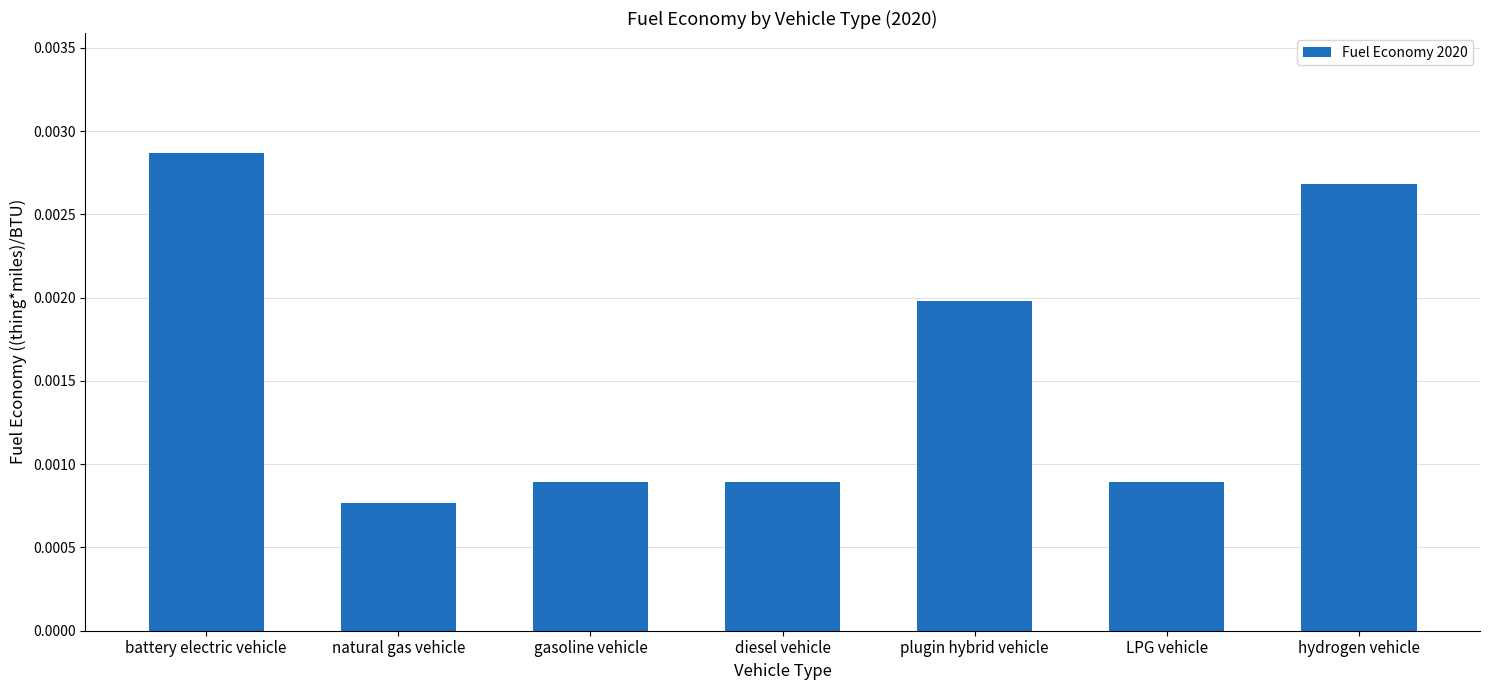

Which has a higher value, gasoline vehicle or battery electric vehicle?

battery electric vehicle